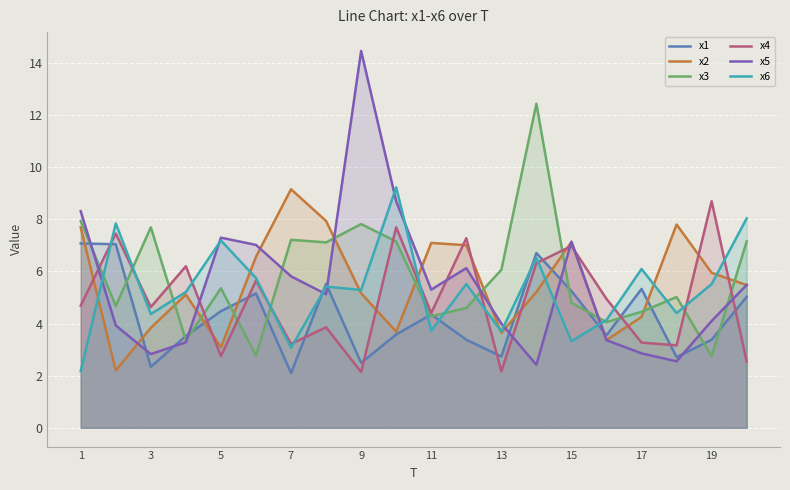

At 19, list the series in order from smallest to largest.

x3, x1, x5, x6, x2, x4